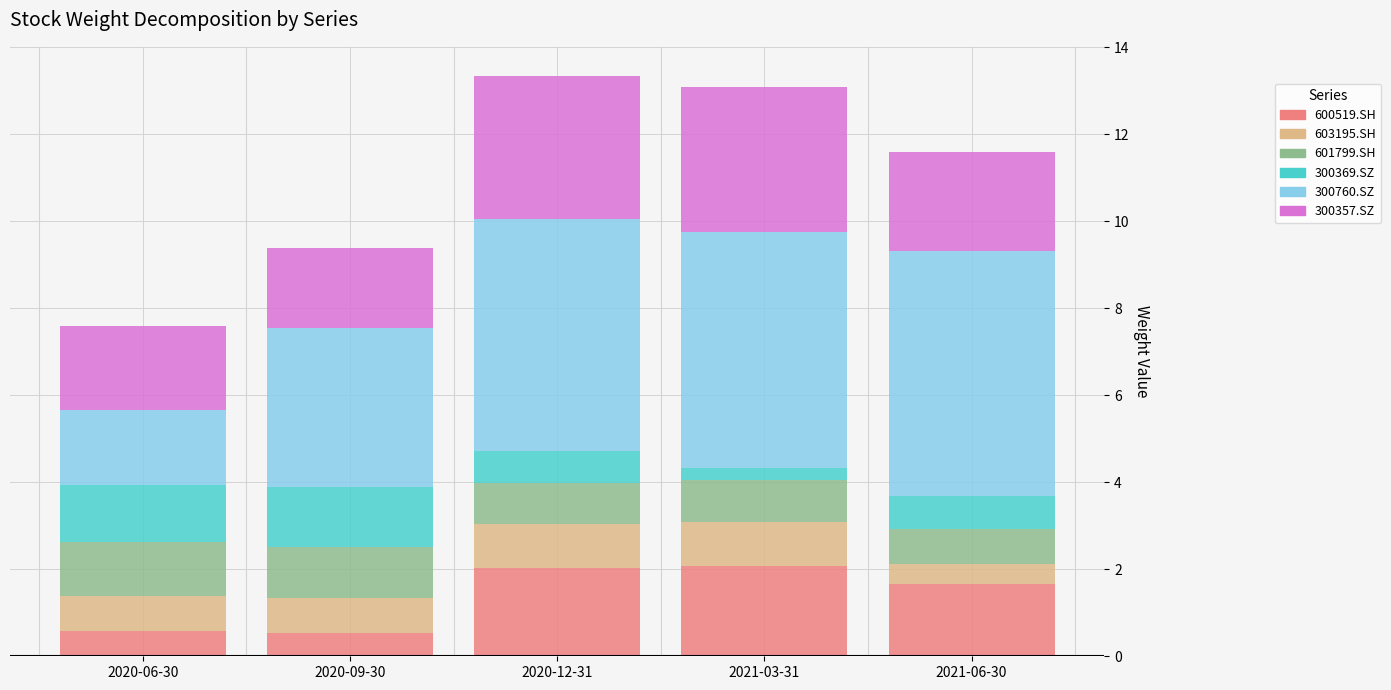

The value of 600519.SH at 2021-03-31 is 2.1. True or false?

True